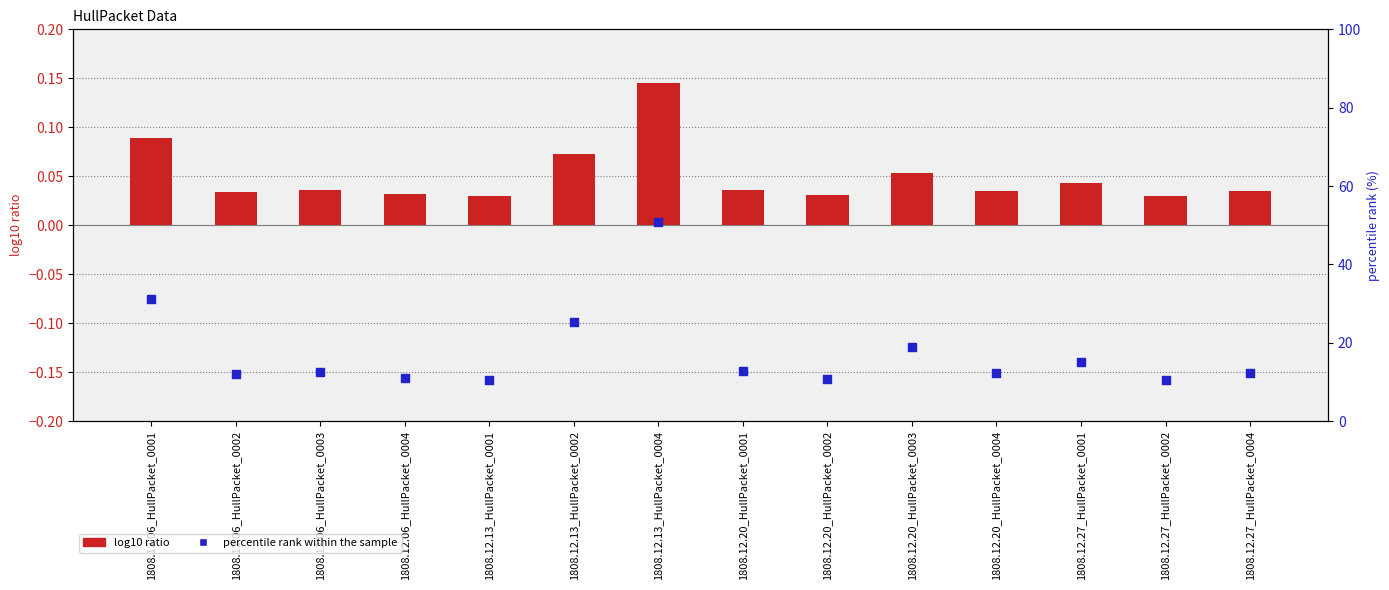

Which series contains the highest Y value?

percentile rank within the sample